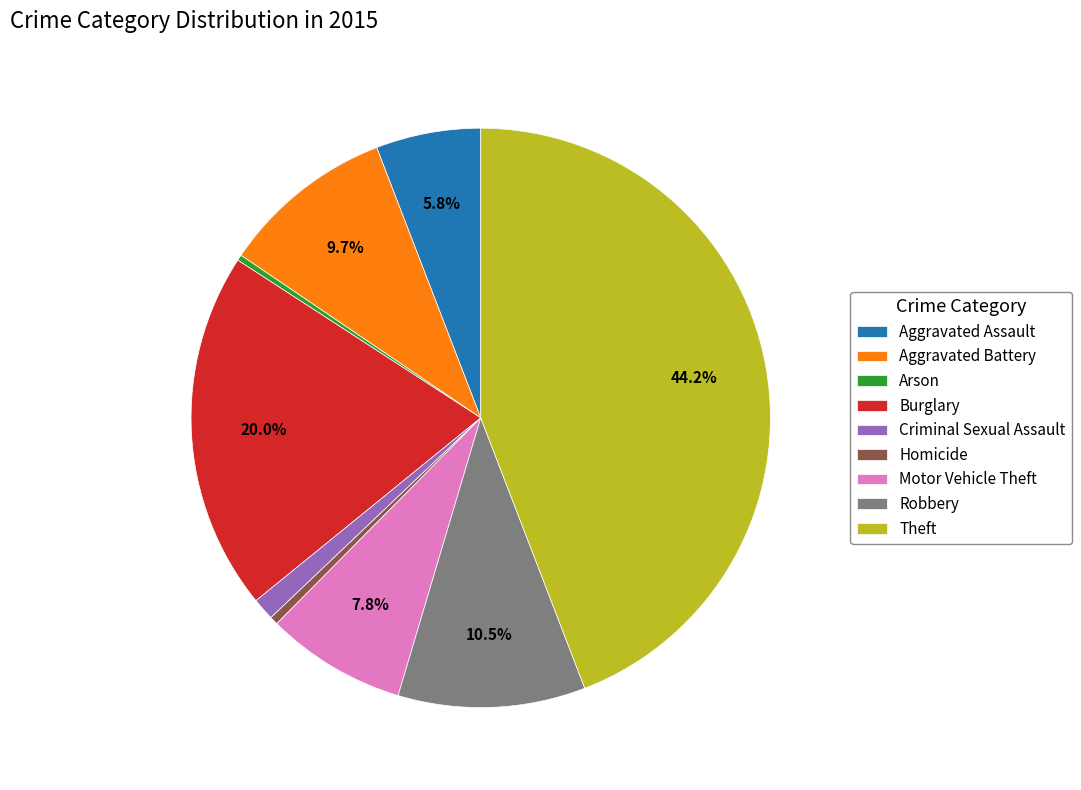

Is it true that Homicide is 0% of the pie?

True